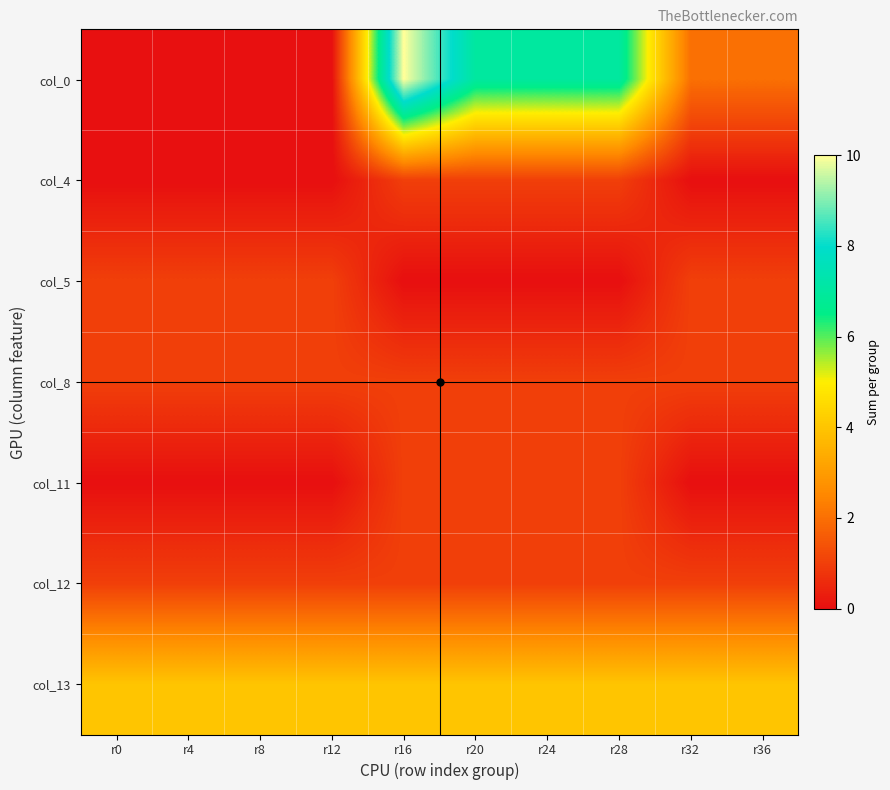

What is the total value across all series at r28?

15